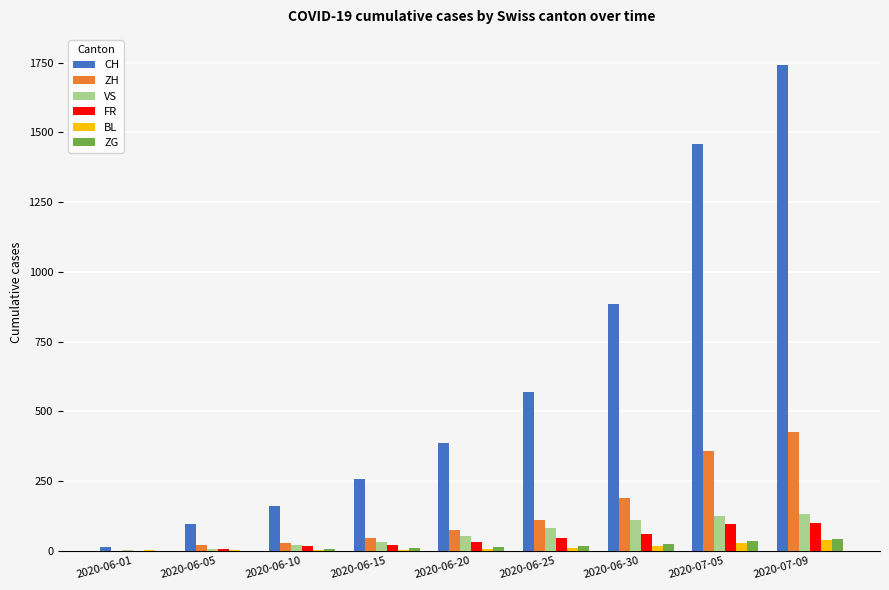

Which series changed the most between 2020-06-10 and 2020-06-25?

CH